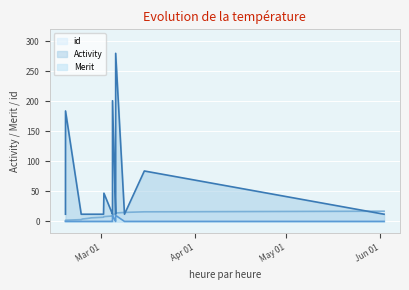

Between 2018-02-22 19:00:35 and 2018-03-08 16:43:27, which series saw the biggest shift?

id